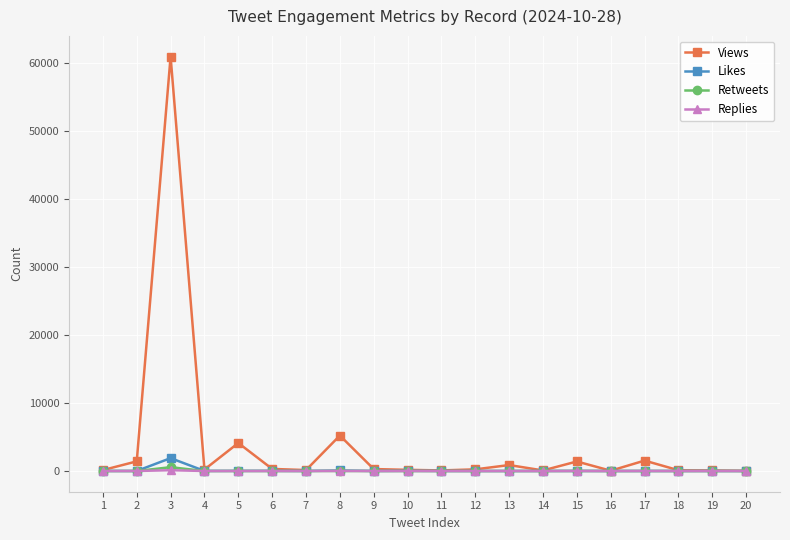

Which series has the widest spread of values?

Views